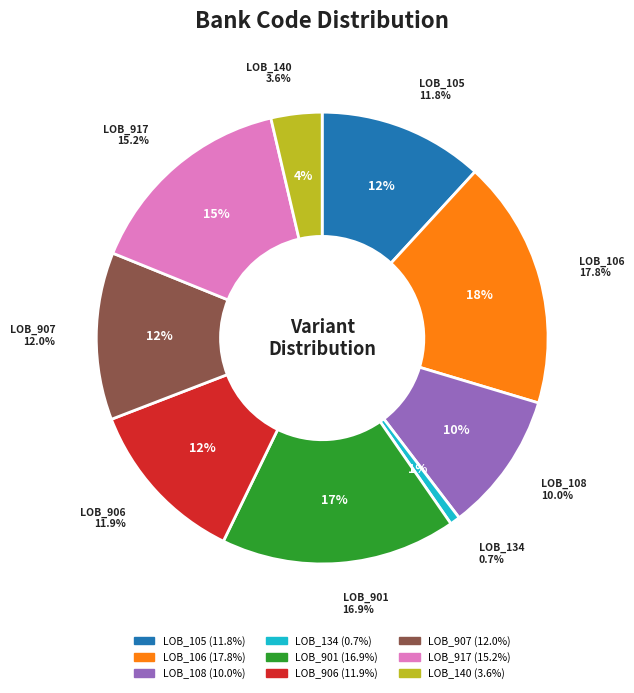

The LOB_105 slice represents 12% of the pie. True or false?

True